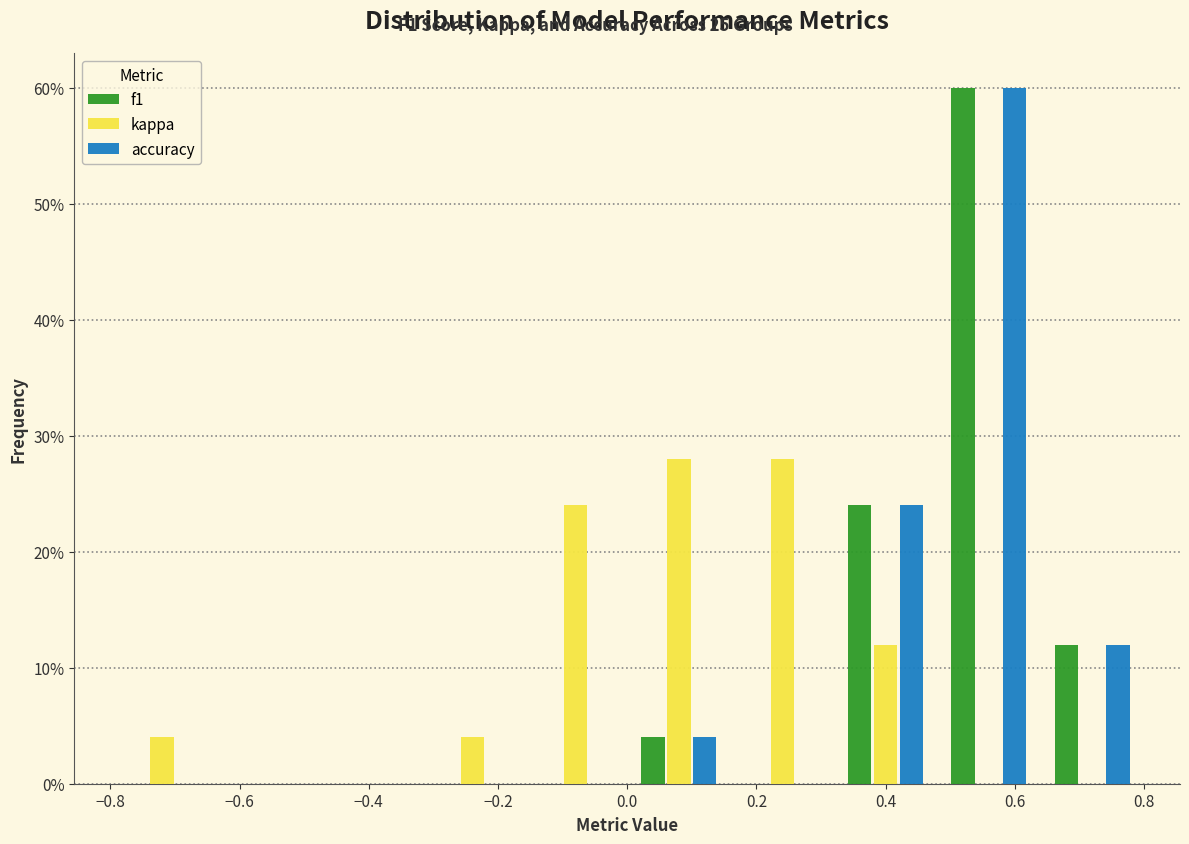

Reading left to right, transcribe this chart: for each range on the x-axis, give the height of each series' bar. The values are not printed on the chart, so give them approximately, as read against the axis.

-0.80 to -0.64: f1=0	kappa=4	accuracy=0
-0.64 to -0.48: f1=0	kappa=0	accuracy=0
-0.48 to -0.32: f1=0	kappa=0	accuracy=0
-0.32 to -0.16: f1=0	kappa=4	accuracy=0
-0.16 to 0.00: f1=0	kappa=24	accuracy=0
0.00 to 0.16: f1=4	kappa=28	accuracy=4
0.16 to 0.32: f1=0	kappa=28	accuracy=0
0.32 to 0.48: f1=24	kappa=12	accuracy=24
0.48 to 0.64: f1=60	kappa=0	accuracy=60
0.64 to 0.80: f1=12	kappa=0	accuracy=12